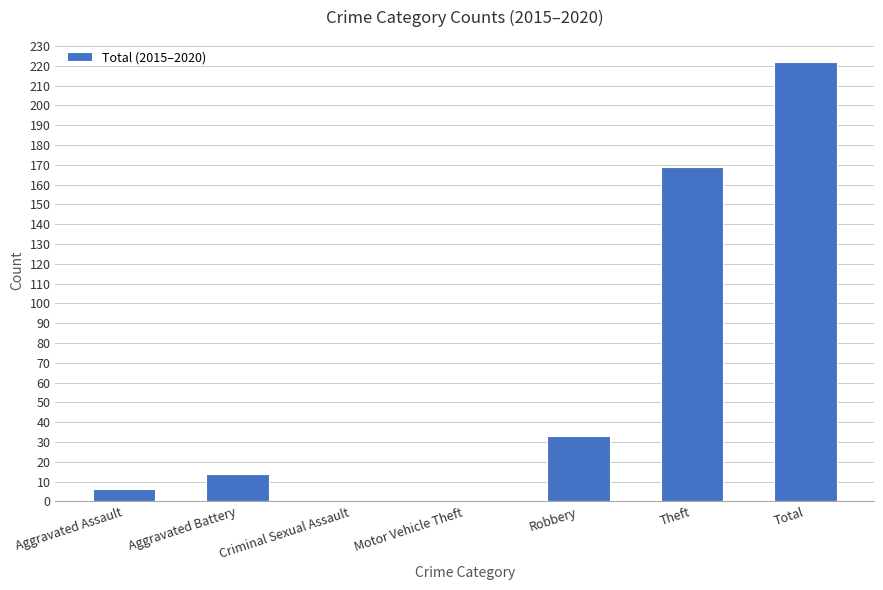

Count the number of data series in this chart.

1